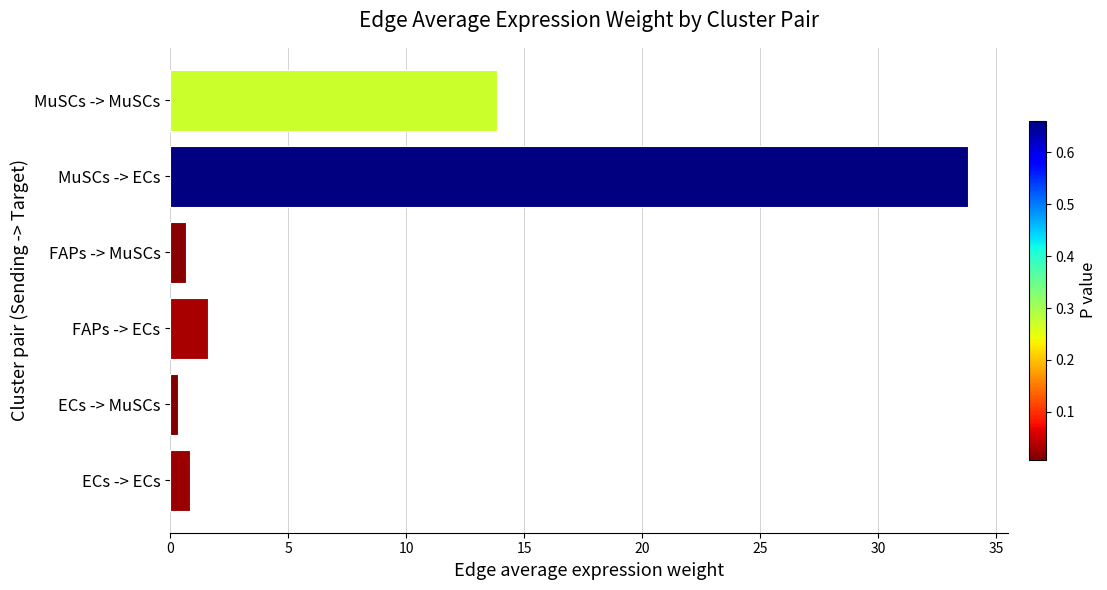

What is the sum of all values?

51.1